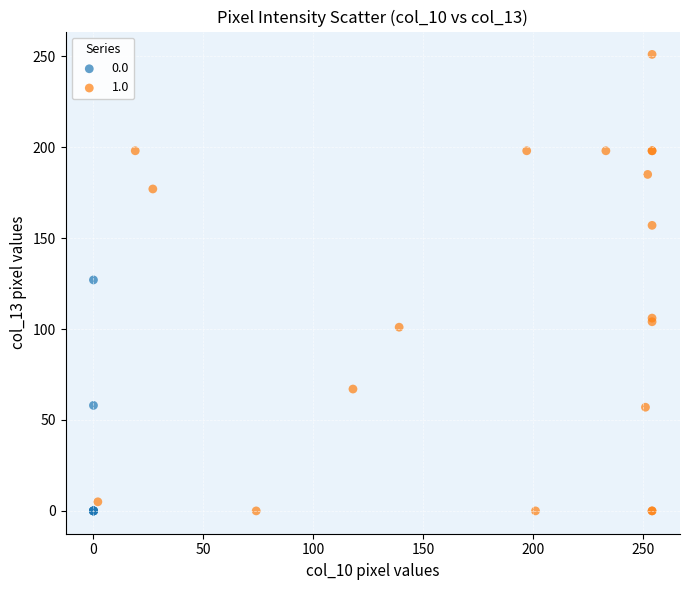

What are all the series names shown in the legend?

0.0, 1.0